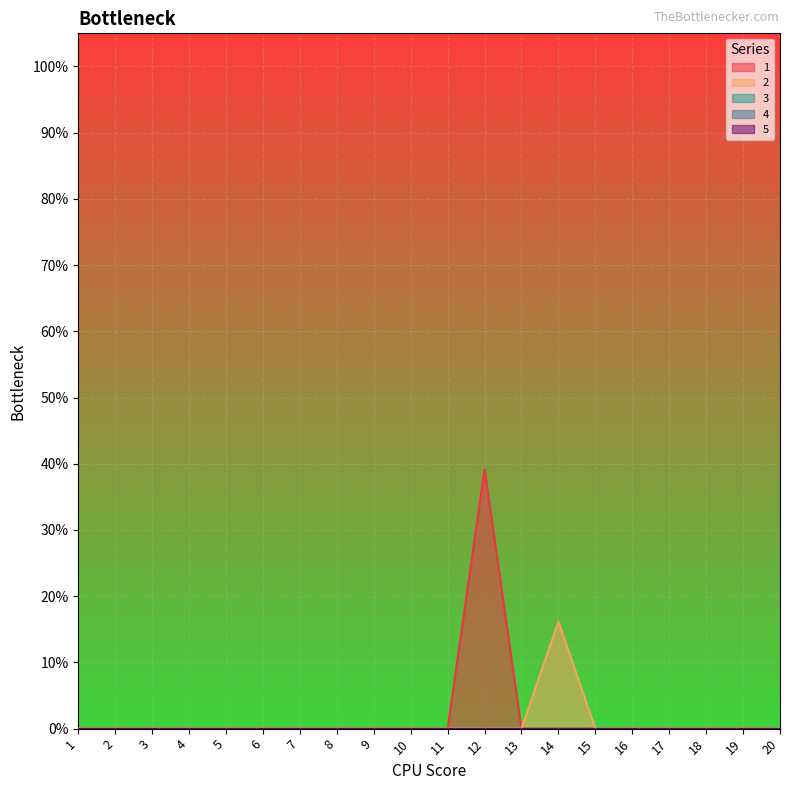

True or false: 2 and 5 intersect in this chart.

False